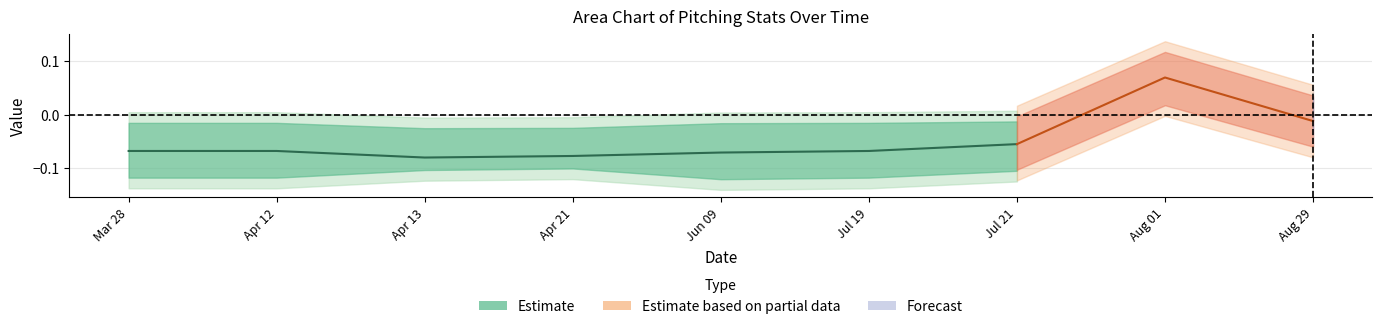

Which category has the lowest value across all series?

Apr 13